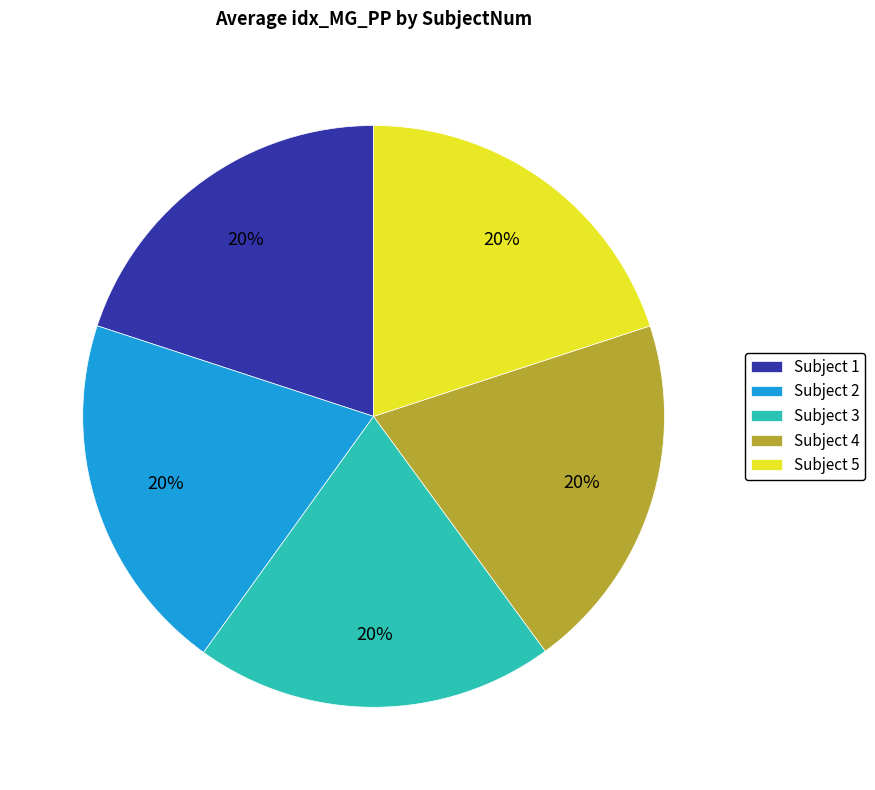

Count the number of slices in the pie.

5